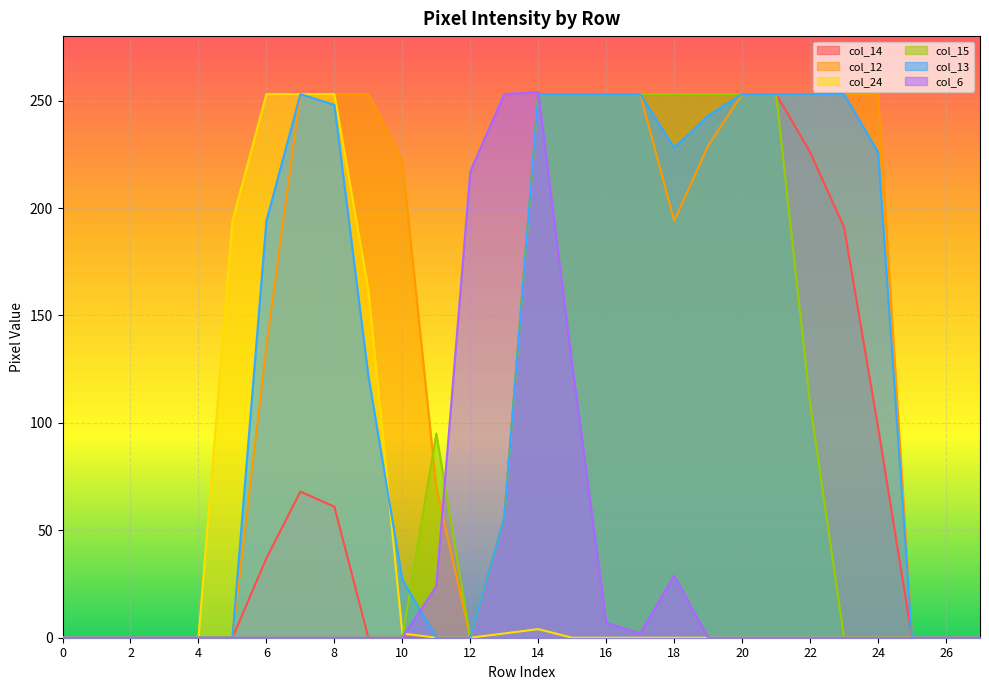

What is the difference between the maximum and minimum values in the col_12 series?

253